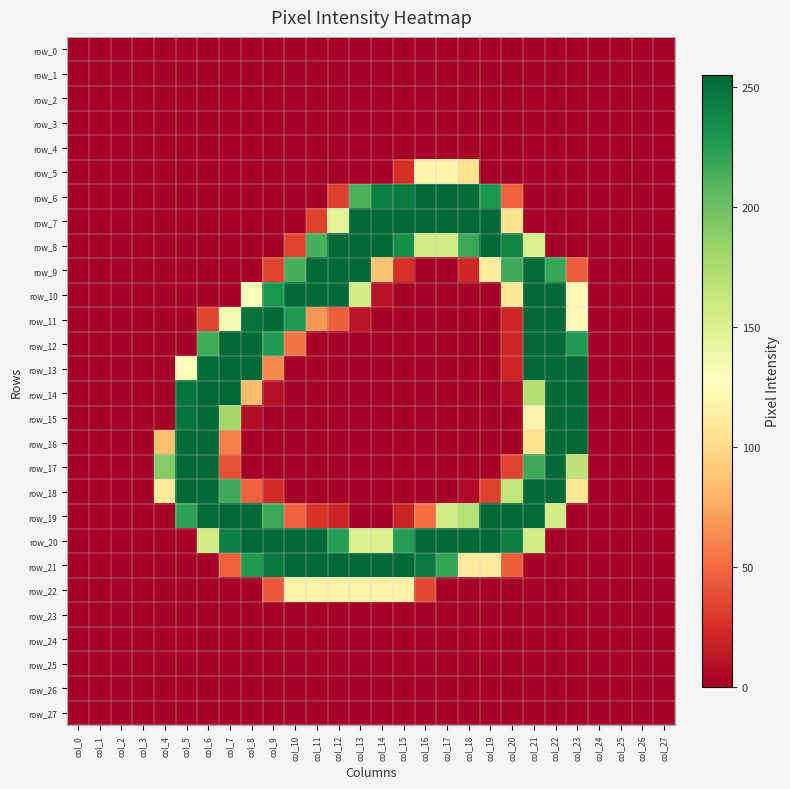

Is the value of row_0 at col_25 greater than the value of row_15 at col_11?

No